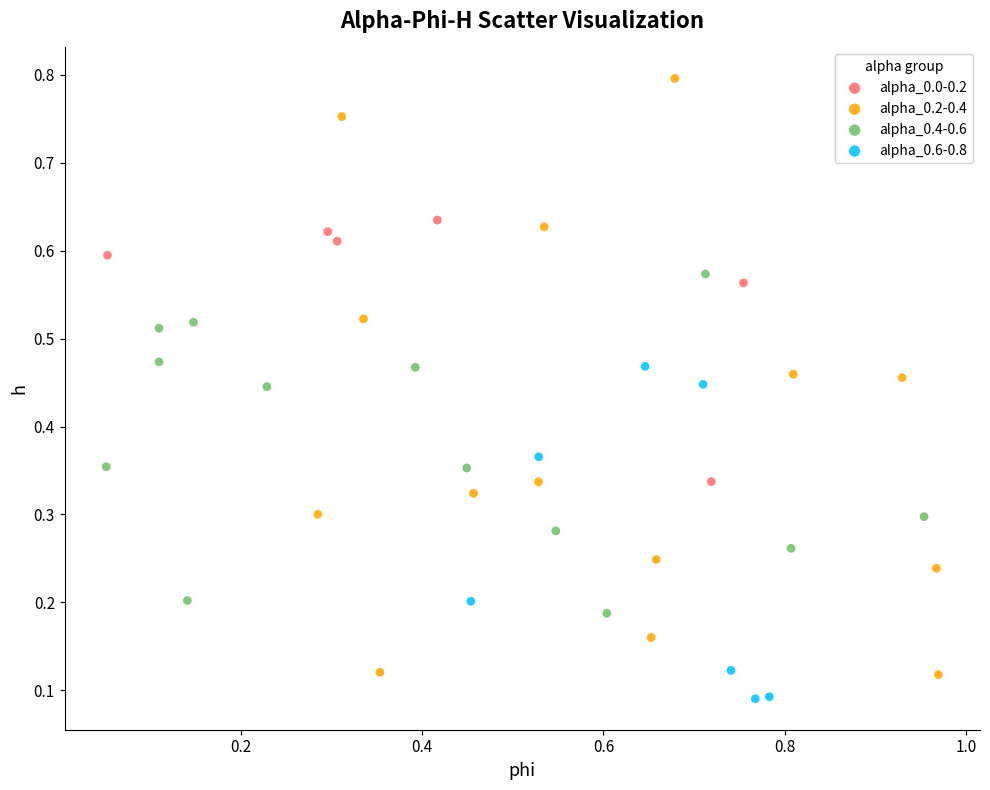

Which series has the largest Y range (max minus min)?

alpha_0.2-0.4